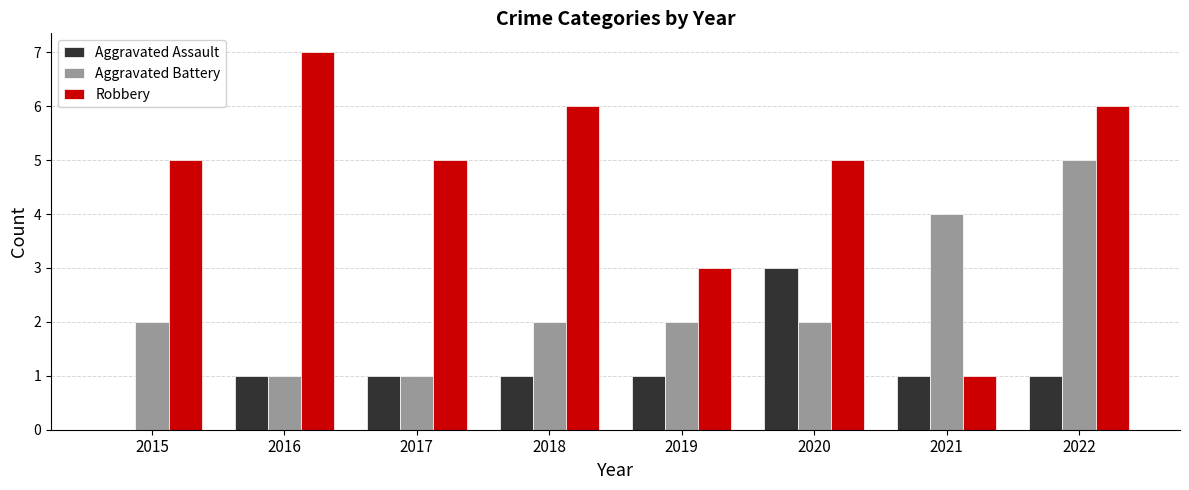

Count the number of data series in this chart.

3